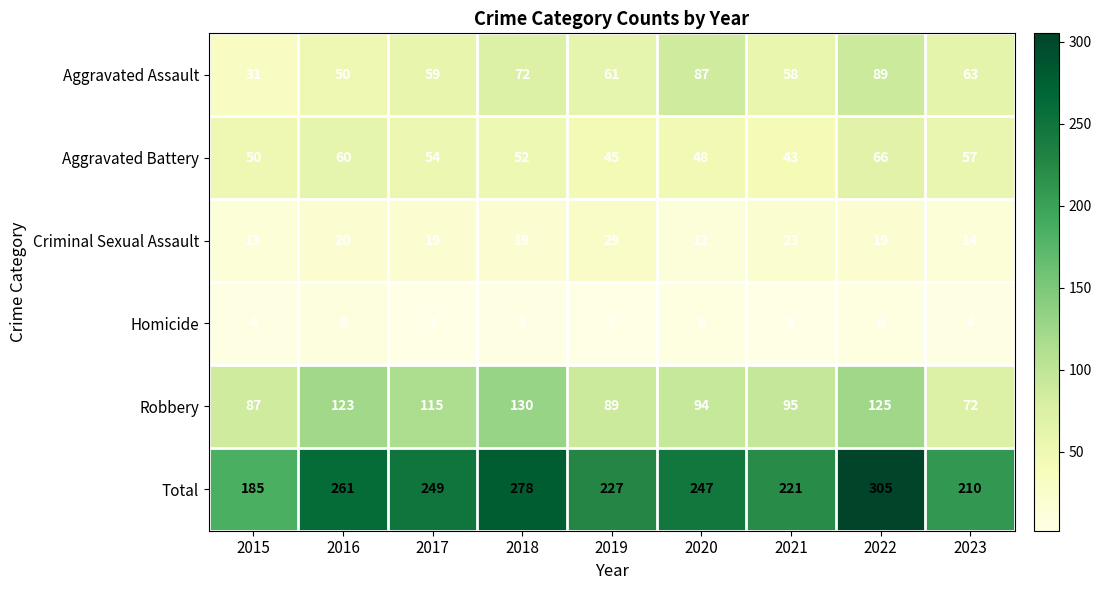

Count the number of categories in the chart.

9